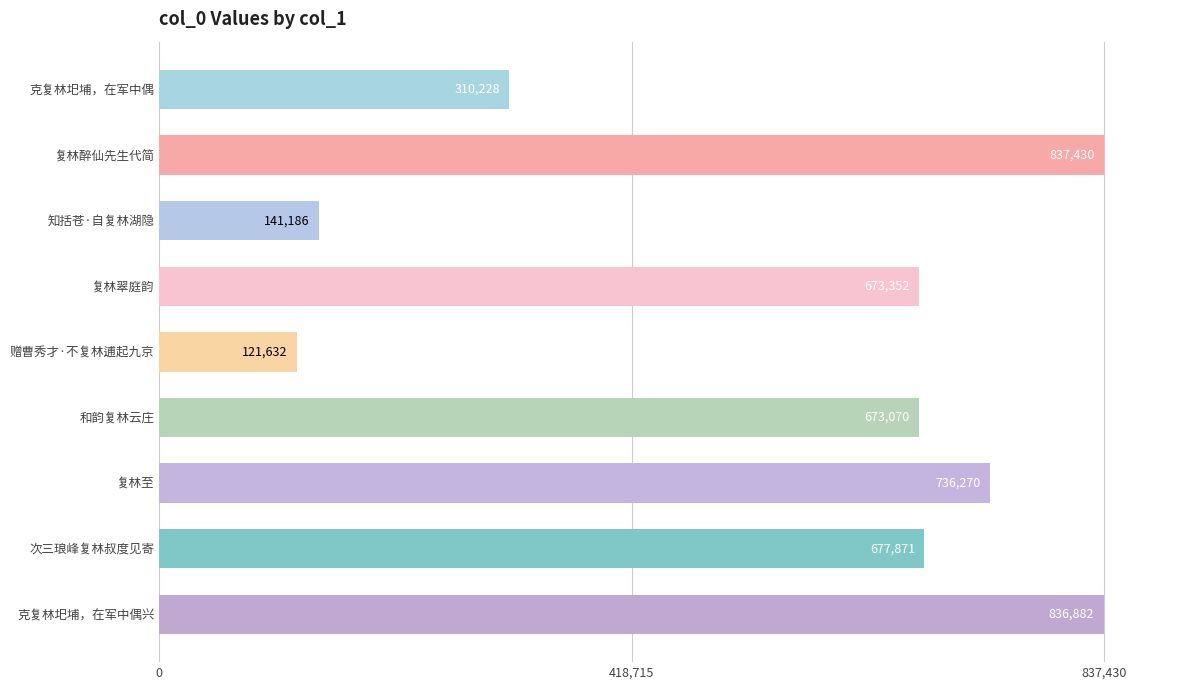

What position from the top is 复林翠庭韵?

4